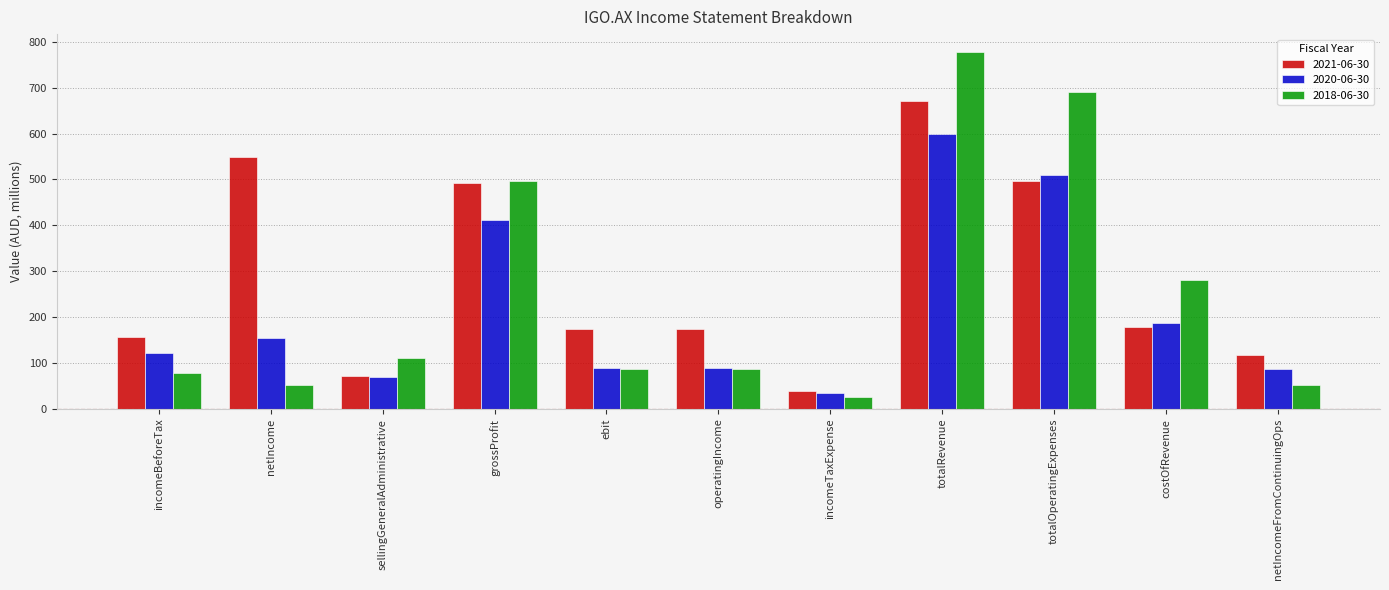

At which category is the sum across all series the highest?

totalRevenue